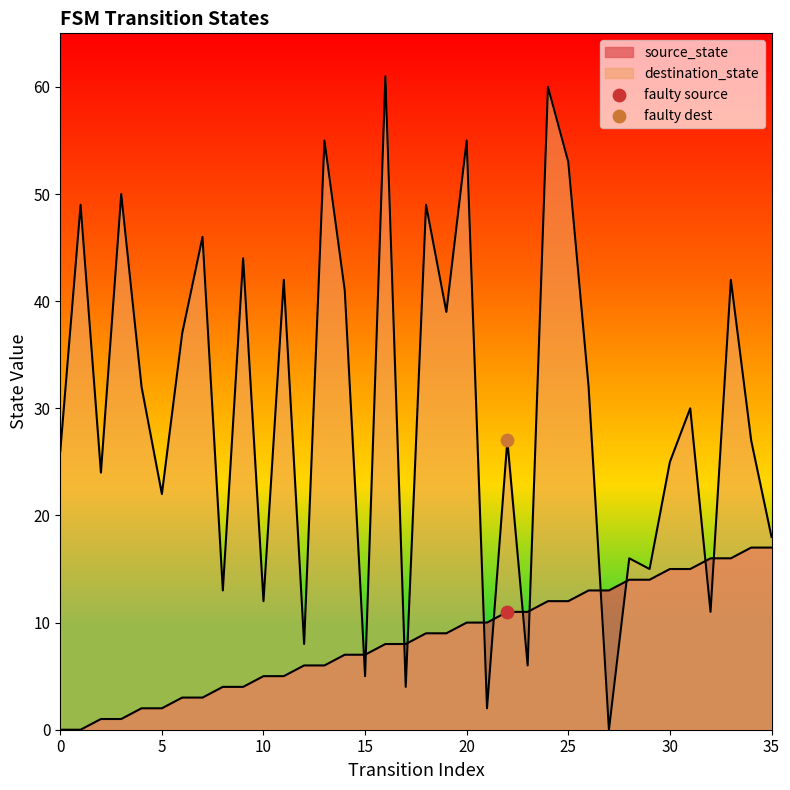

What is the total value across all series at 11?

47